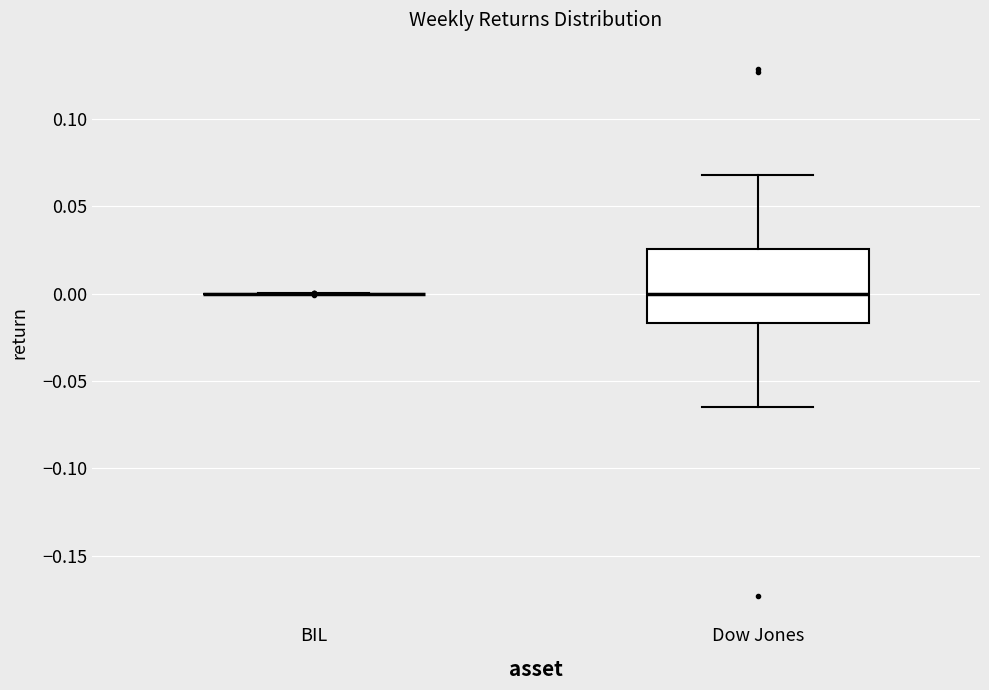

Reading left to right, transcribe this box plot: for each box, give where its median line is, the range the box spans, and where its two whiskers end, as read against the y-axis. The values are not printed on the chart, so give them approximately, as read against the axis.

BIL: box collapsed to a line at 0.000, whiskers 0.000 to 0.000
Dow Jones: median 0.000, box -0.015 to 0.025, whiskers -0.065 to 0.070